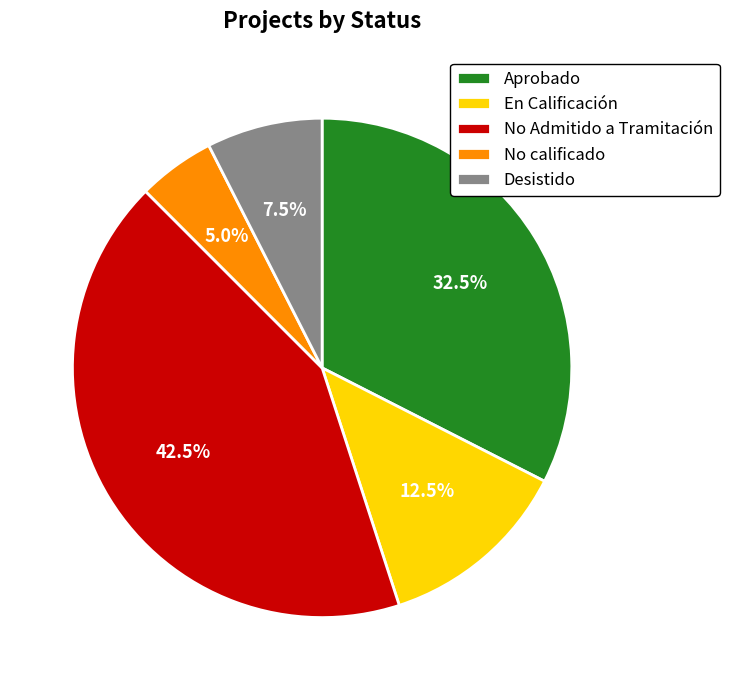

To the nearest percent, what is the average slice percentage?

20%